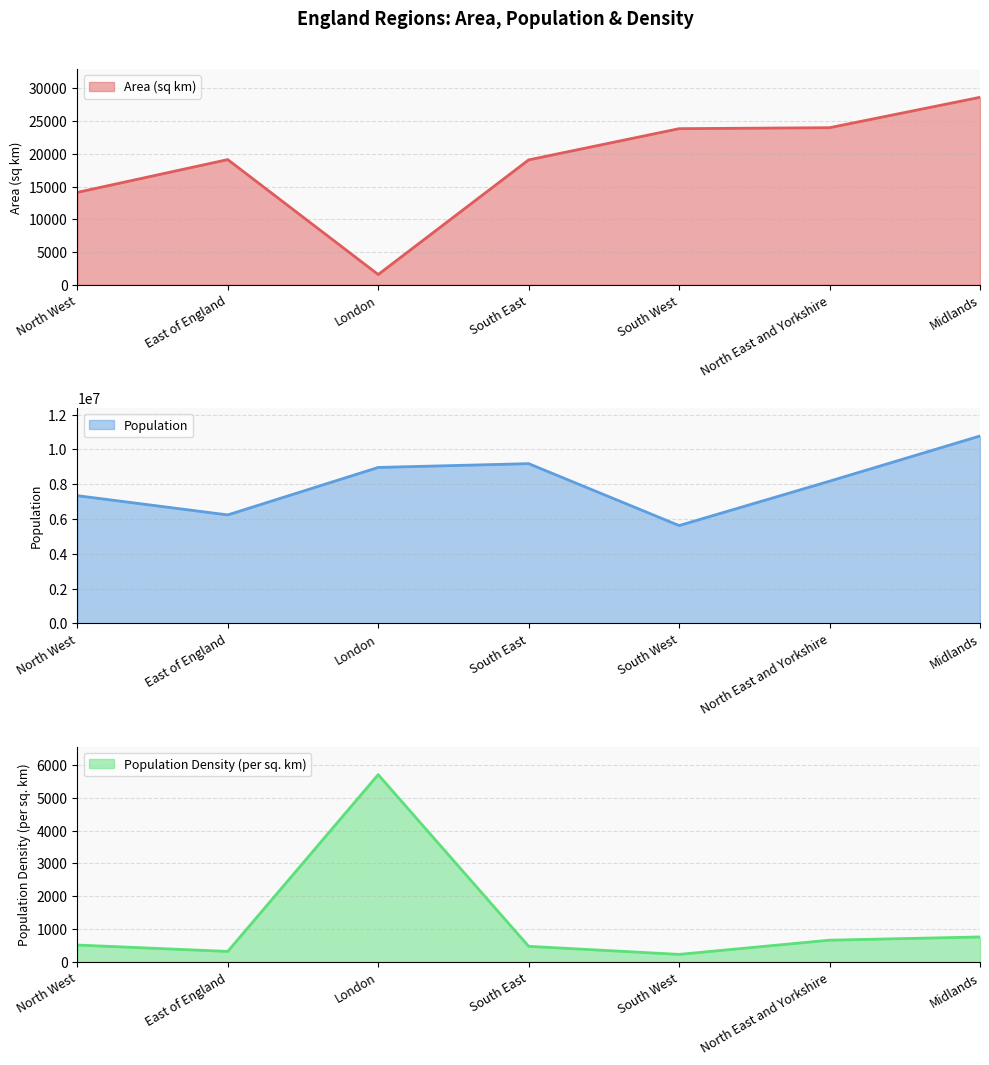

At how many categories does at least one series exceed 9523803?

1